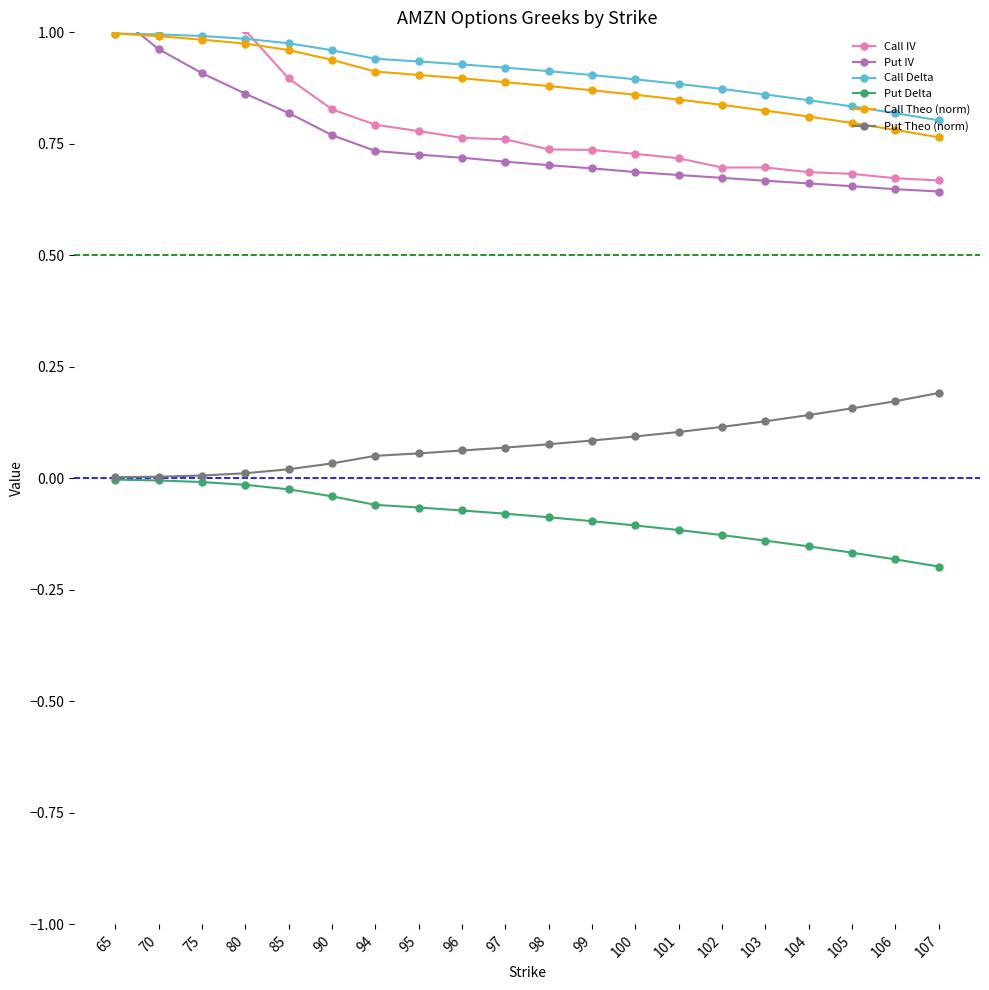

At which label is Put Delta closest to 0?

65